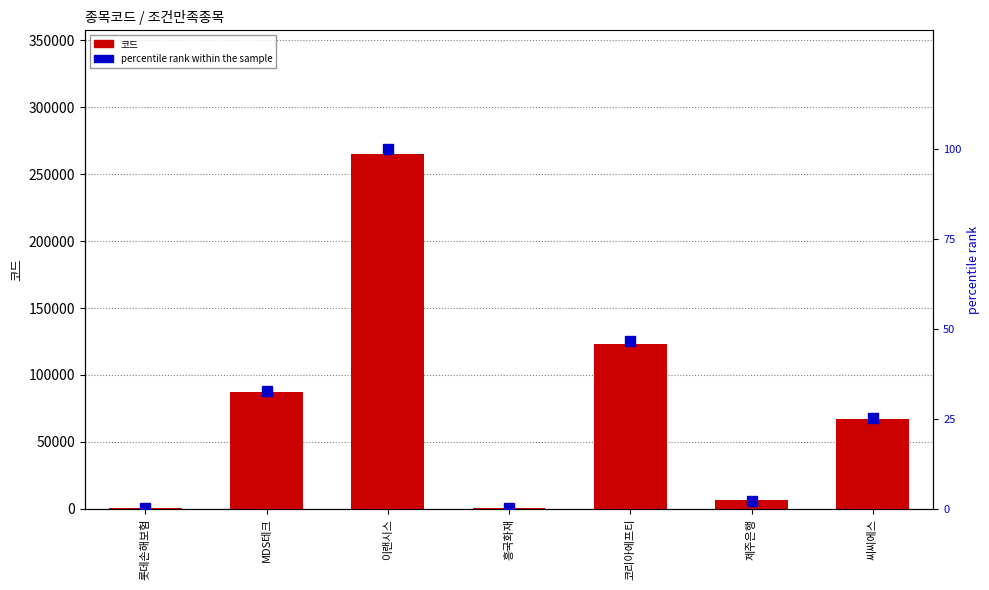

Reading left to right, transcribe all the data shown in this chart.

코드: 롯데손해보험=400.0	MDS테크=86960.0	이랜시스=264850.0	흥국화재=540.0	코리아에프티=123410.0	제주은행=6220.0	씨씨에스=66790.0
percentile rank within the sample: 롯데손해보험=0.2	MDS테크=32.8	이랜시스=100.0	흥국화재=0.2	코리아에프티=46.6	제주은행=2.3	씨씨에스=25.2